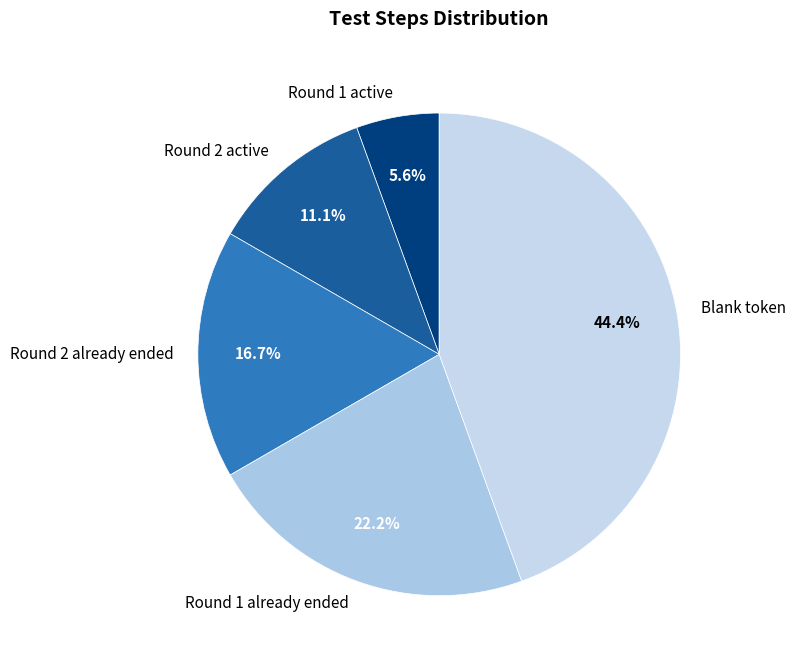

What is the ratio of the value at Blank token to the value at Round 2 already ended?

2.7